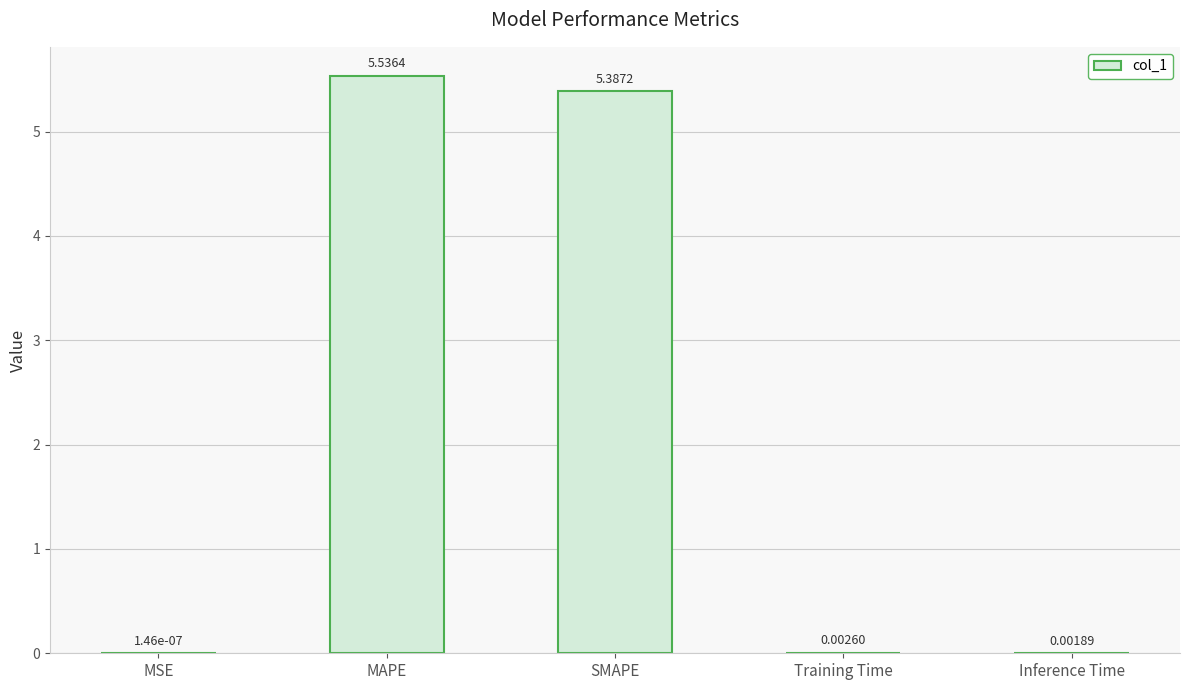

What is the sum of all values?

10.9